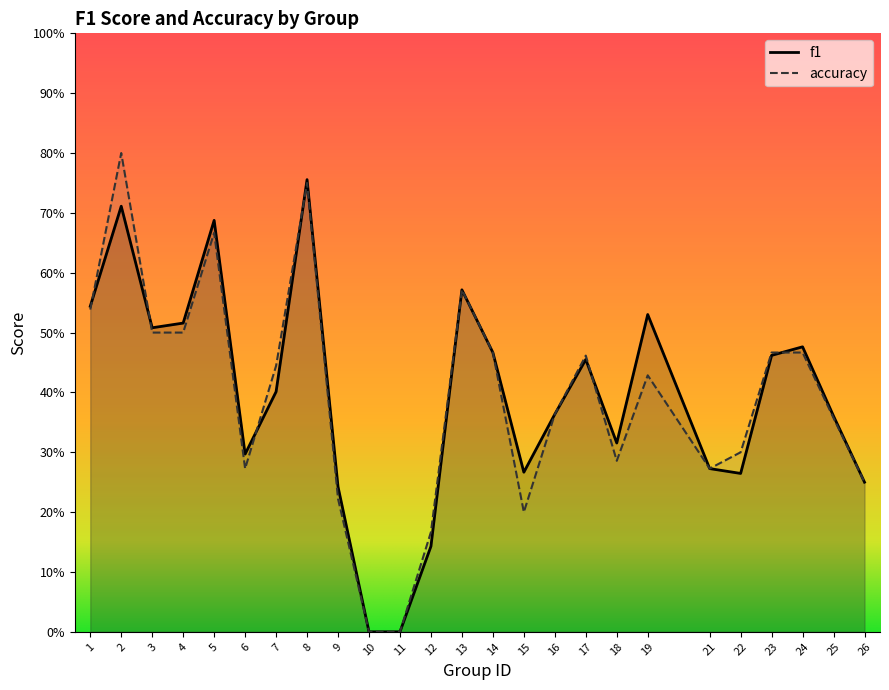

Does the chart have visible grid lines?

No